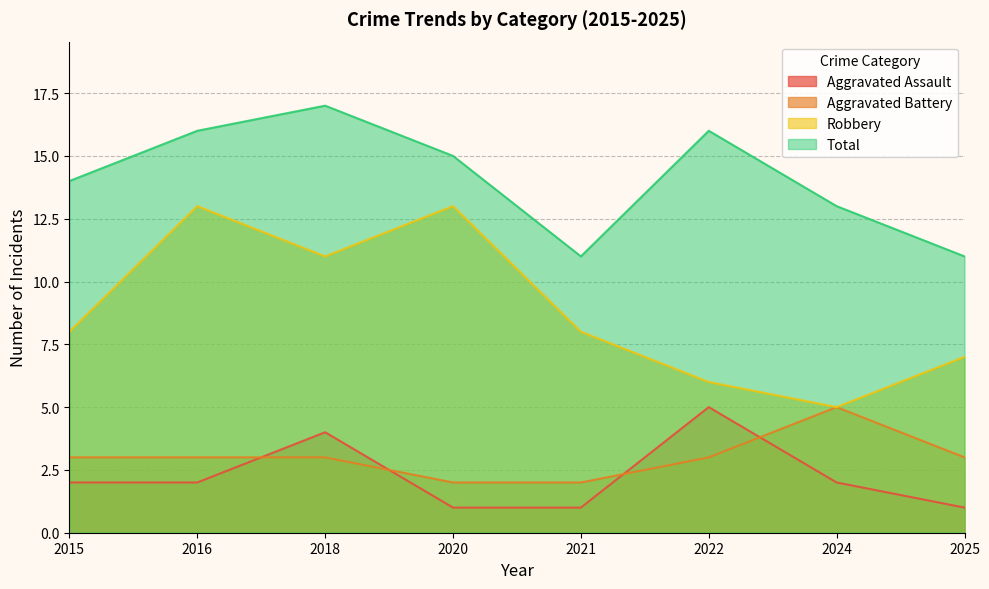

What are all the series names shown in the legend?

Aggravated Assault, Aggravated Battery, Robbery, Total